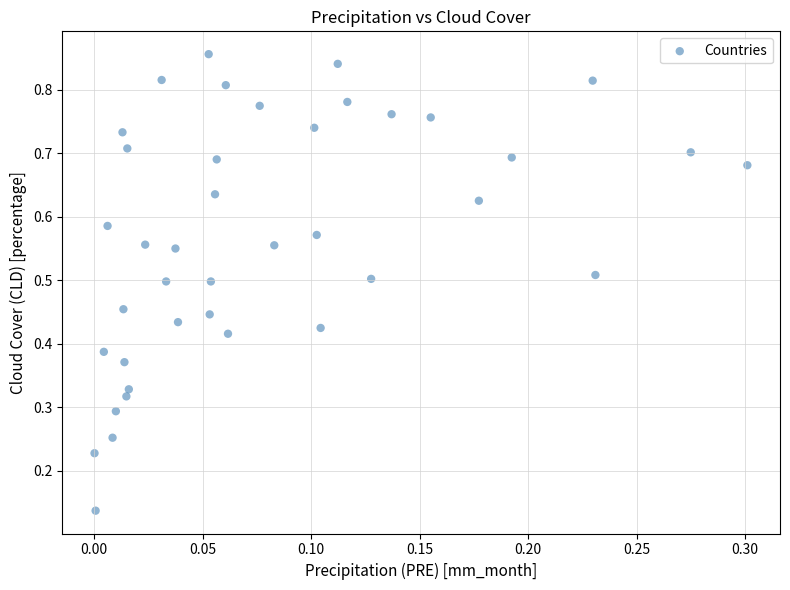

Count the number of points in this scatter plot.

40